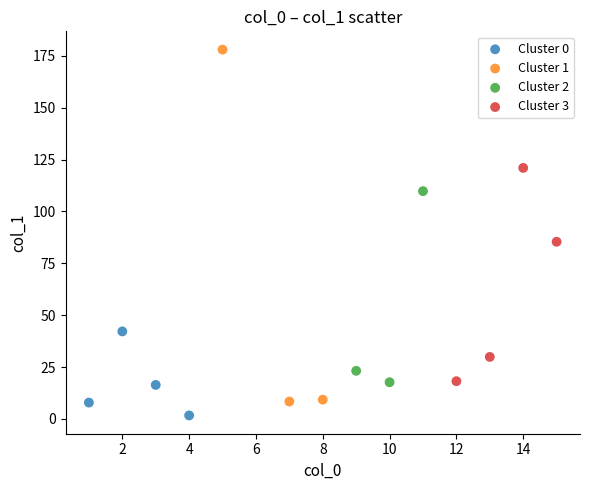

Which series contains the lowest Y value?

Cluster 0